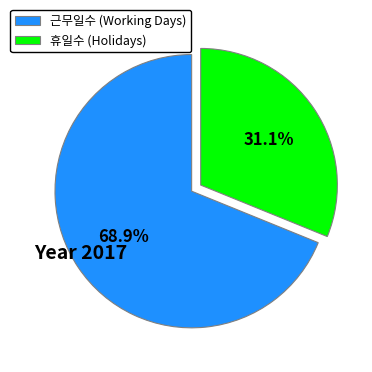

Approximately how many times larger is the value at 휴일수 (Holidays) compared to 근무일수 (Working Days)?

0.5